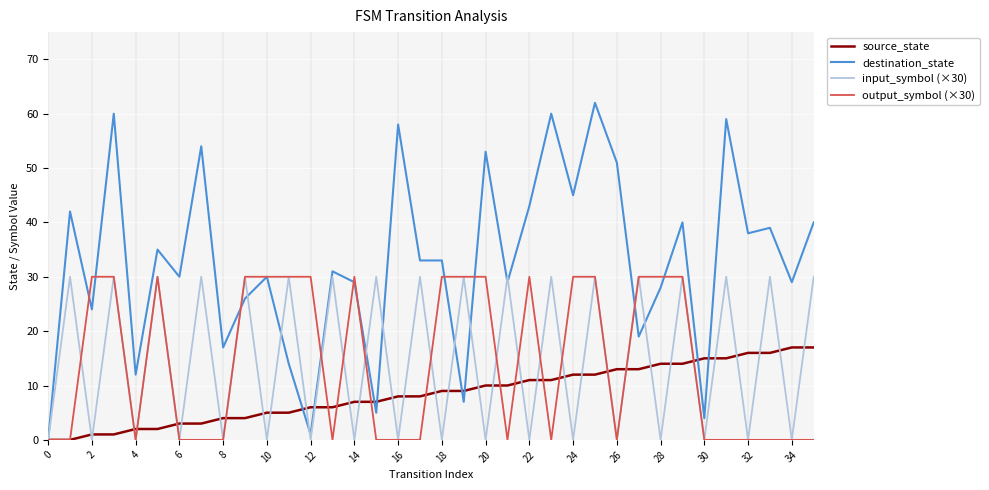

True or false: output_symbol (×30) and source_state cross at least once.

True